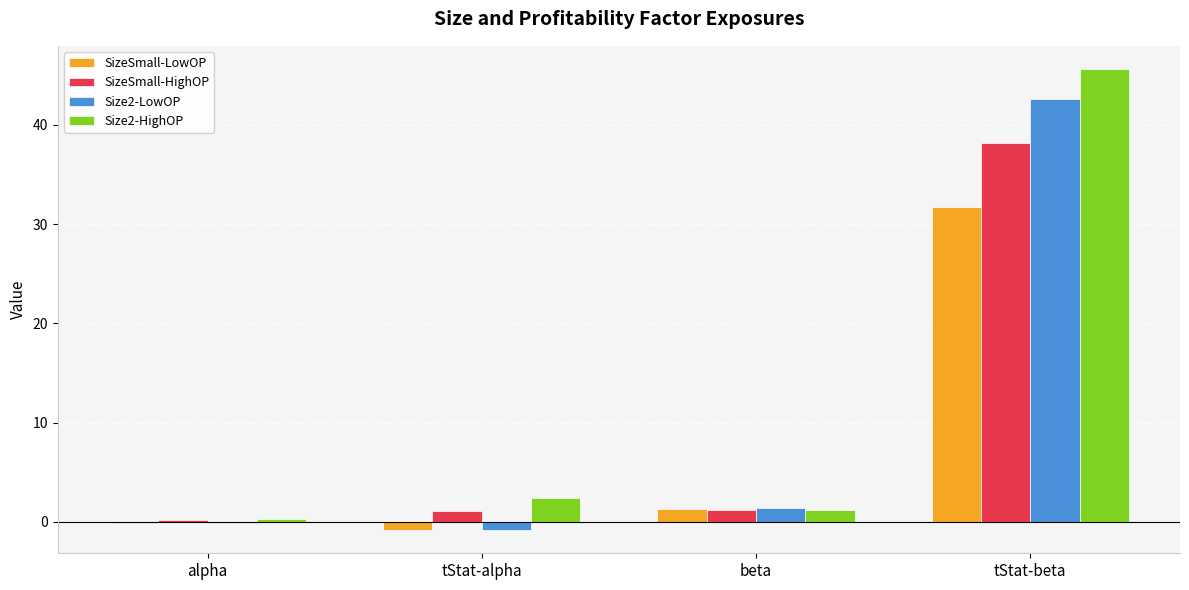

What is the sum of all SizeSmall-HighOP values?

40.7